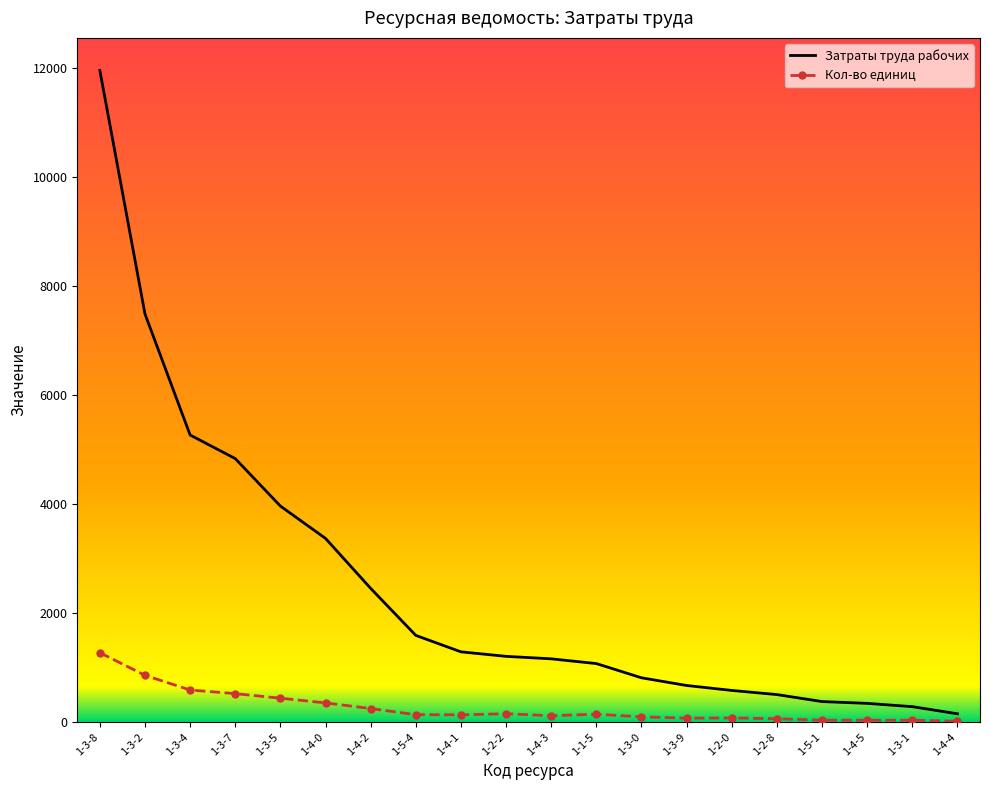

What is the total value across all series at 1-5-1?

408.0